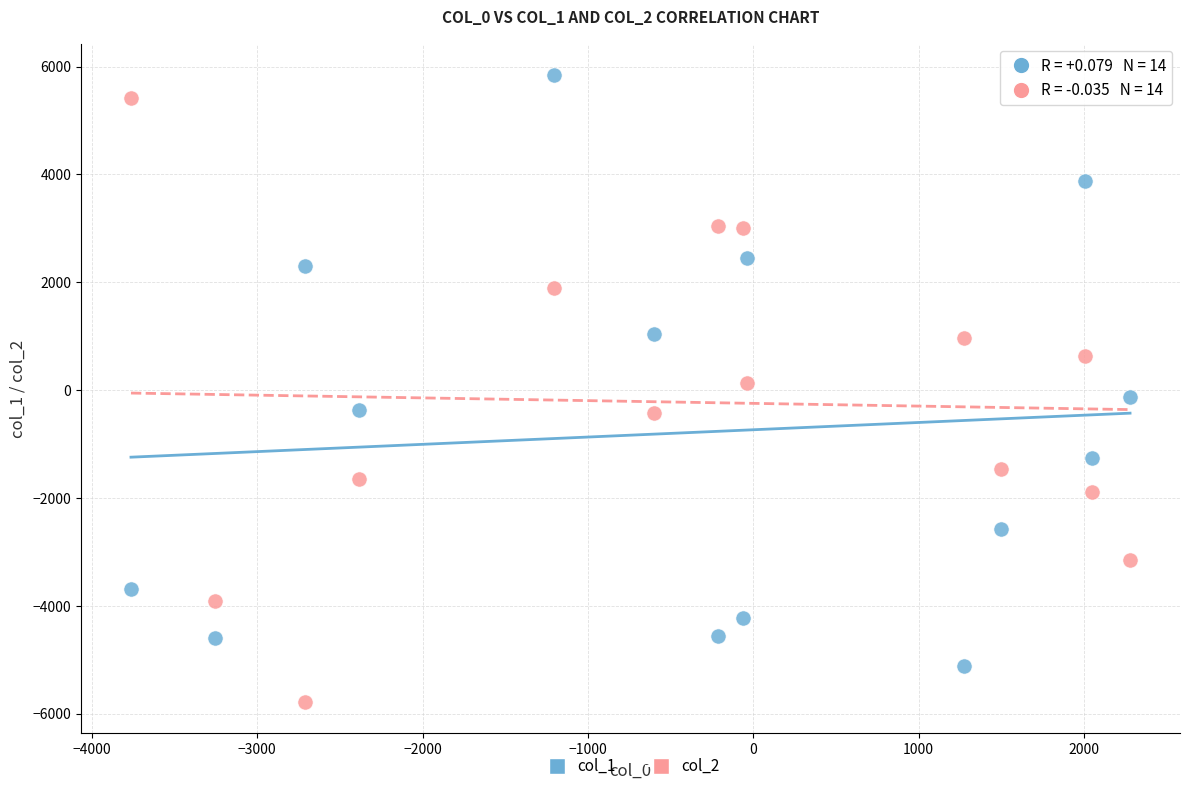

Which series reaches the maximum Y coordinate?

col_1